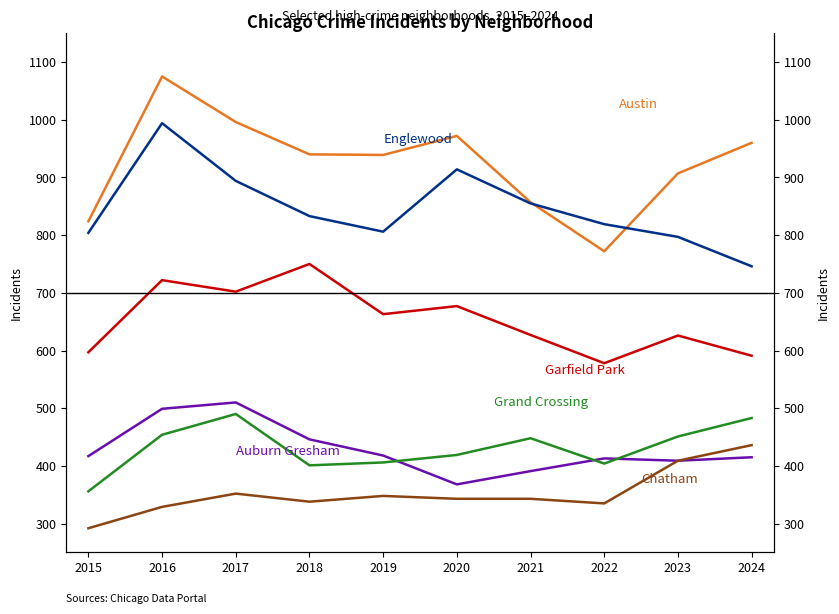

Reading left to right, what are all the values shown in this chart?

Austin: 824	1075	996	940	939	972	857	772	907	960
Englewood: 804	994	894	833	806	914	855	819	797	746
Garfield Park: 597	722	702	750	663	677	627	578	626	591
Auburn Gresham: 417	499	510	446	418	368	391	413	409	415
Grand Crossing: 356	454	490	401	406	419	448	404	451	483
Chatham: 292	329	352	338	348	343	343	335	409	436